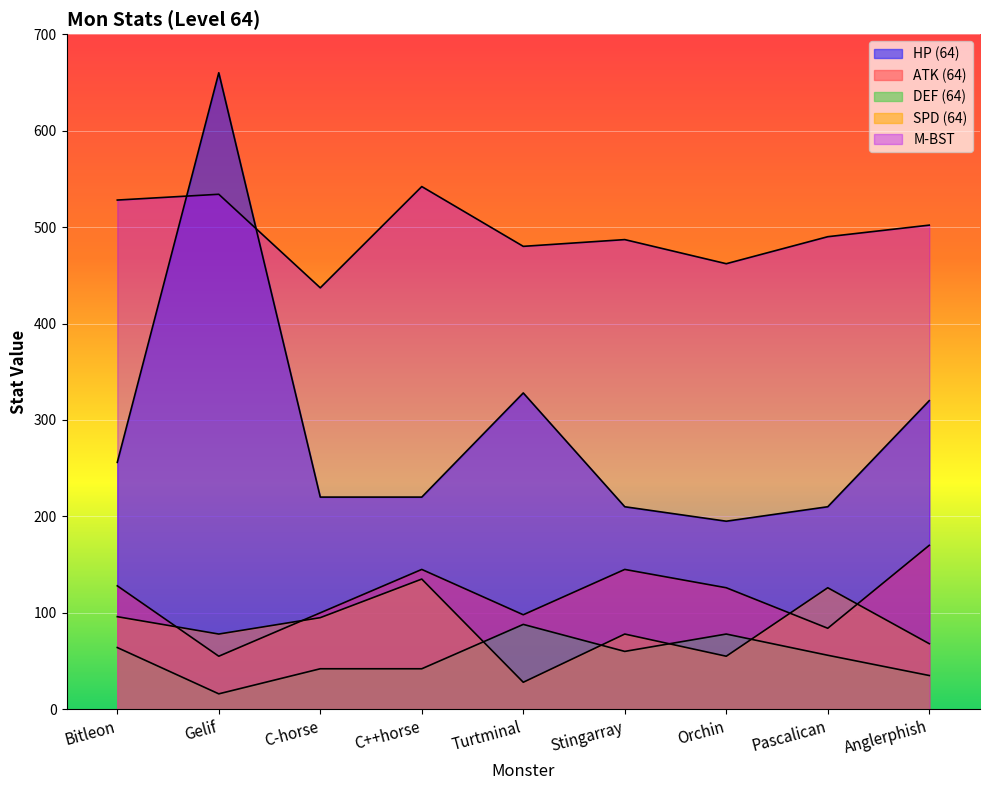

Rank the series by their maximum value, from highest to lowest.

HP (64), M-BST, ATK (64), SPD (64), DEF (64)